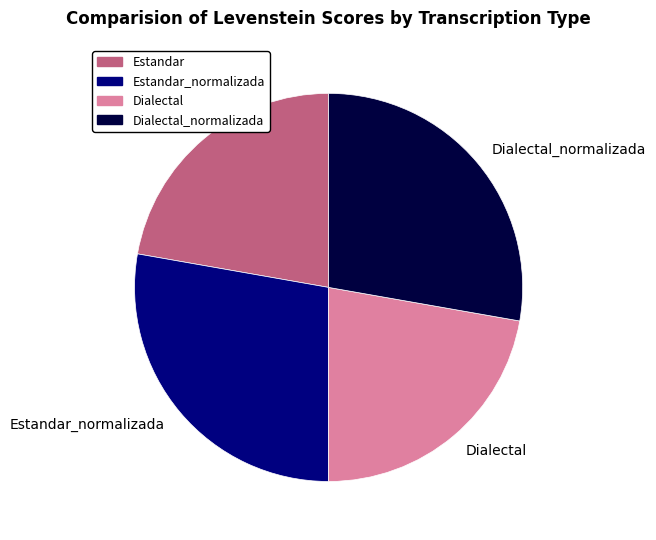

What is the ratio of the value at Estandar_normalizada to the value at Dialectal?

1.2